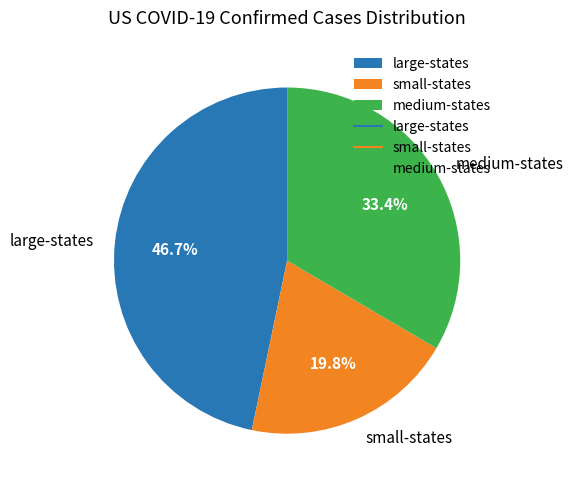

Which category has the smallest portion of the pie?

small-states